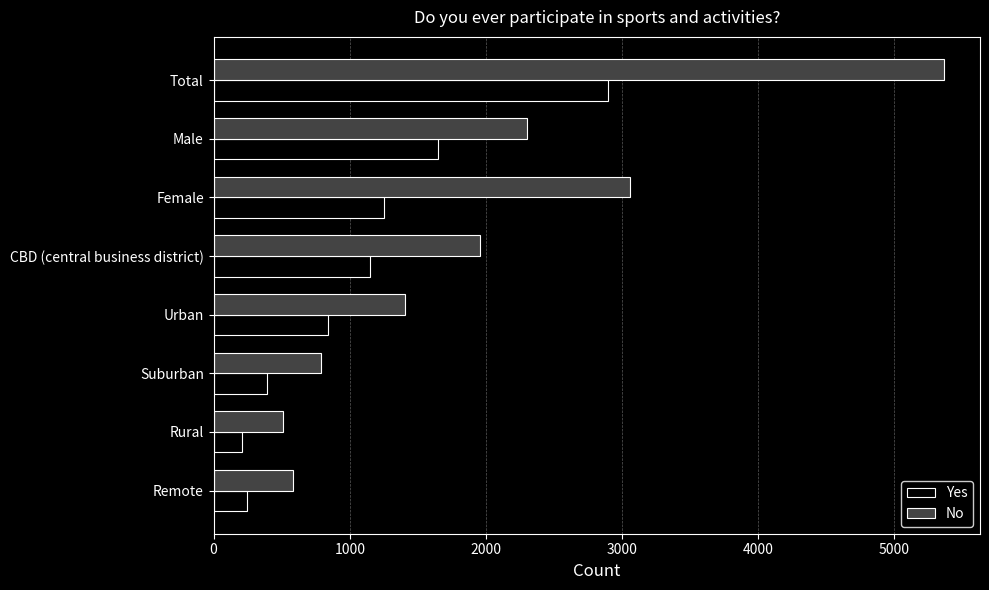

What is the total value across all series at Total?

8255